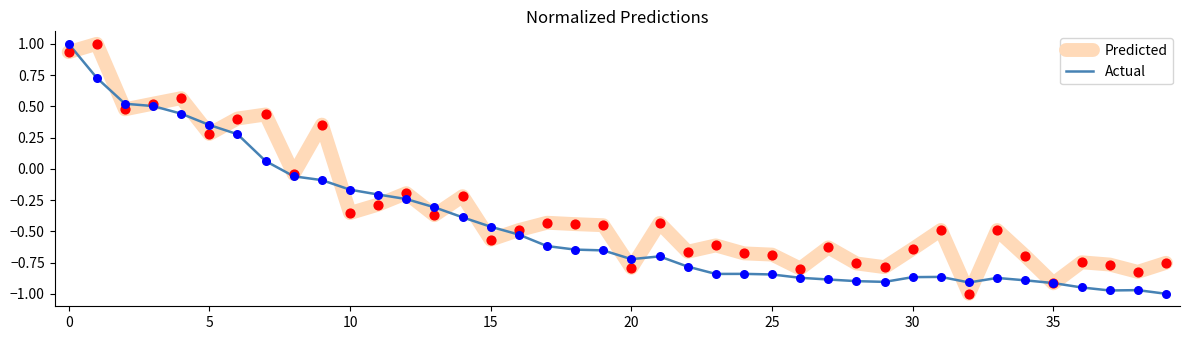

What is the maximum value shown in the chart?

1.0